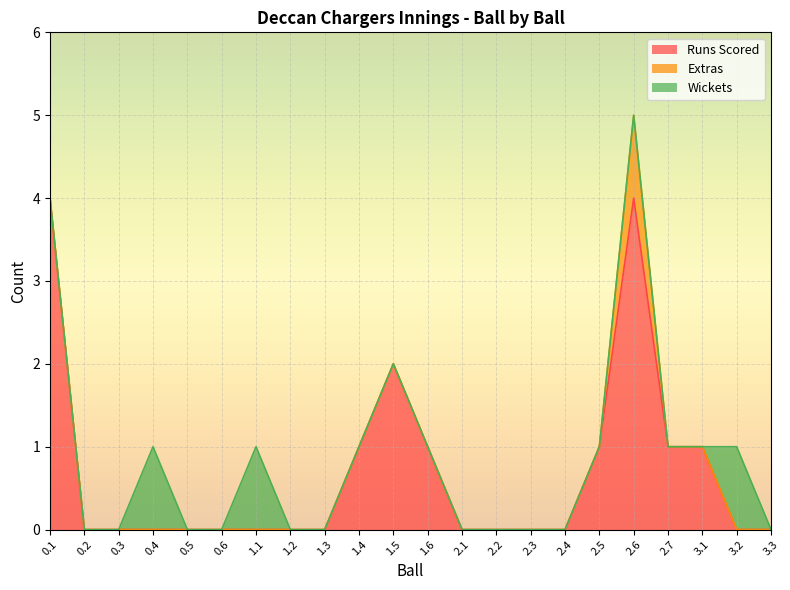

Rank the series at 2.5 from lowest to highest value.

Extras, Wickets, Runs Scored